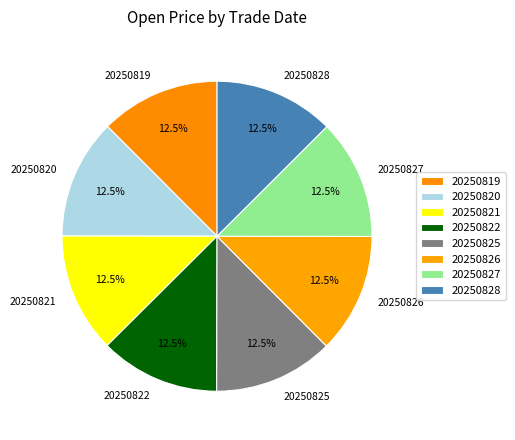

To the nearest percent, what is the combined percentage of 20250828 and 20250827?

25%